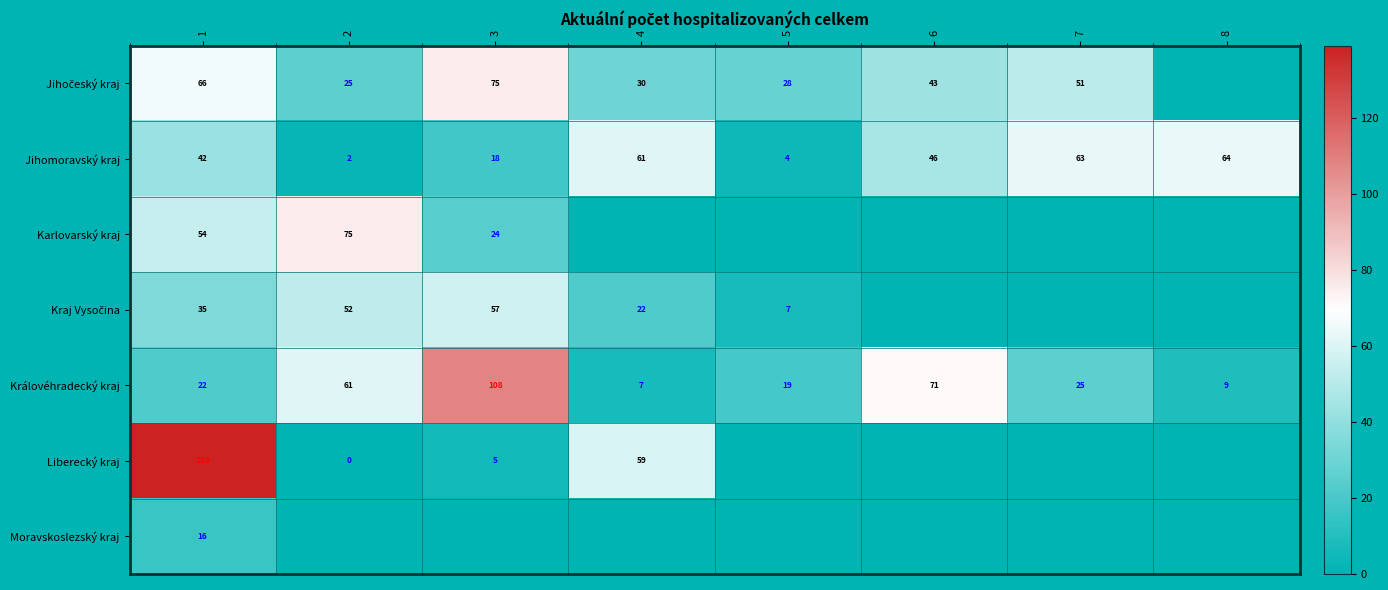

How many values in the Jihomoravský kraj series are below 46?

4